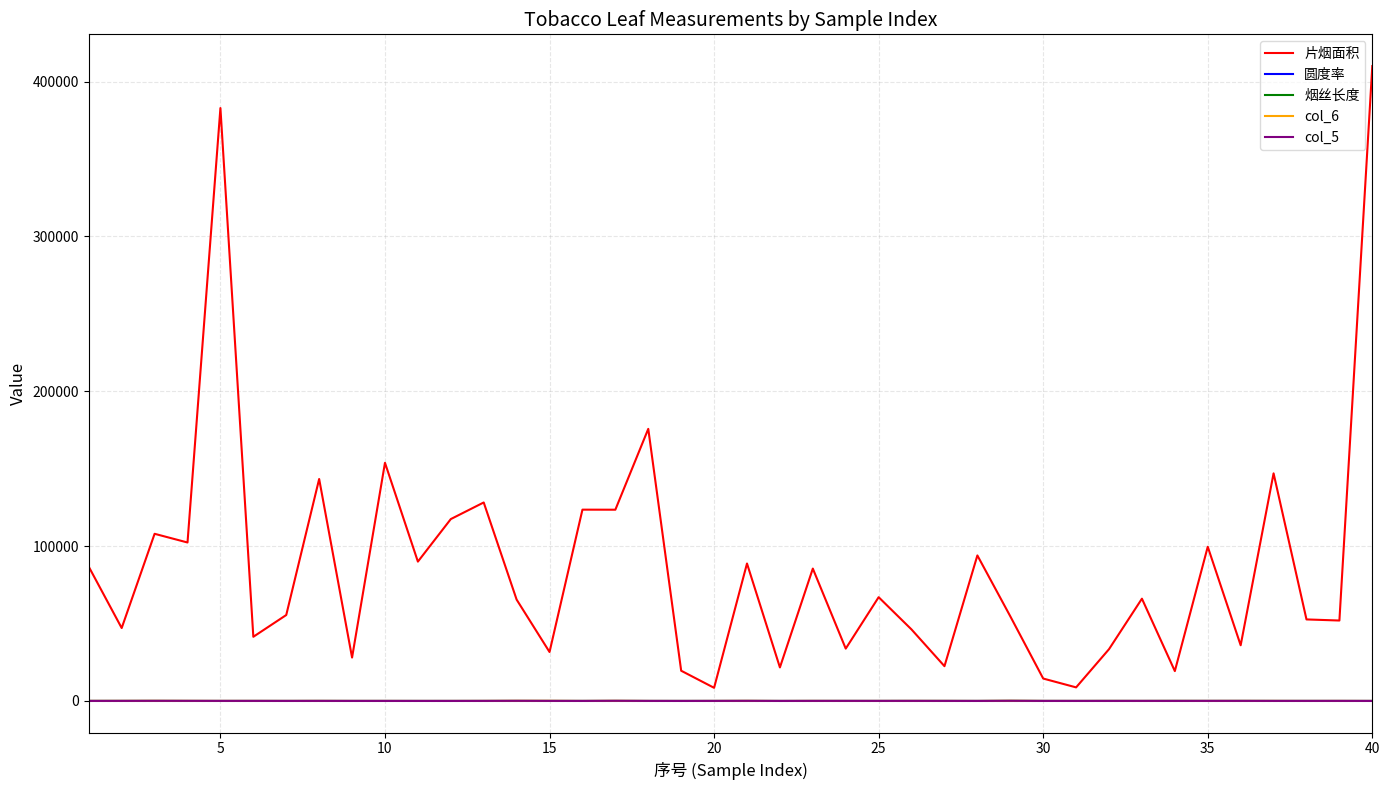

Which series has the widest spread of values?

片烟面积